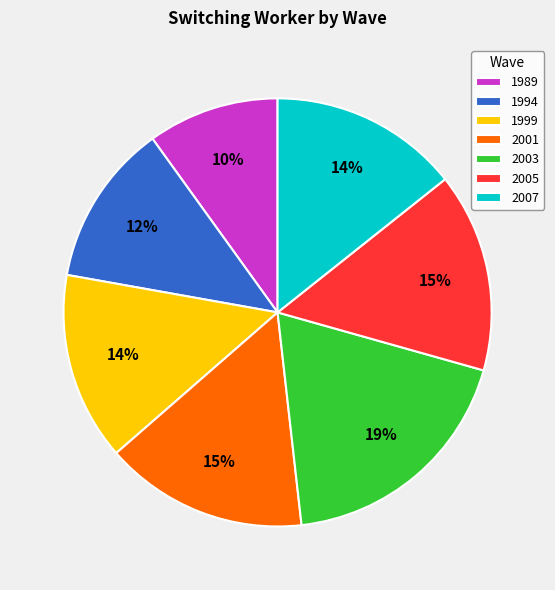

Count the number of slices in the pie.

7